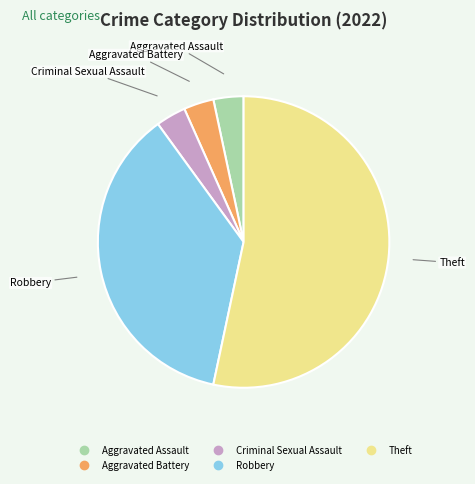

Is the sum of Theft and Robbery greater than half?

Yes